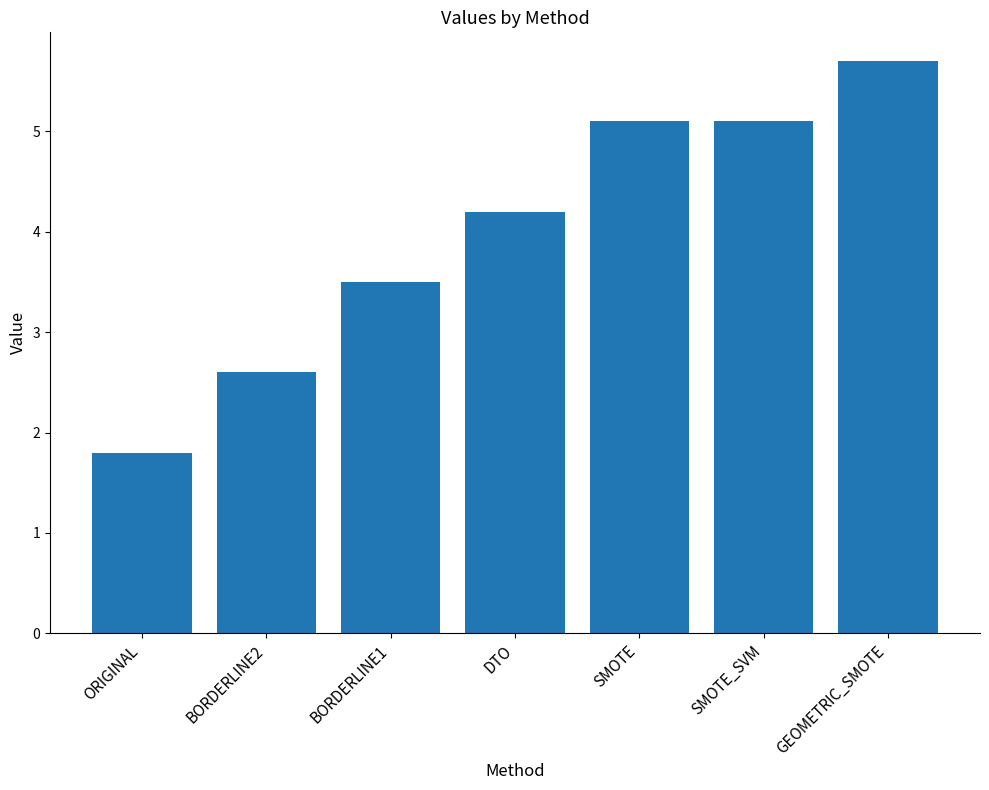

What is the greatest value displayed?

5.7